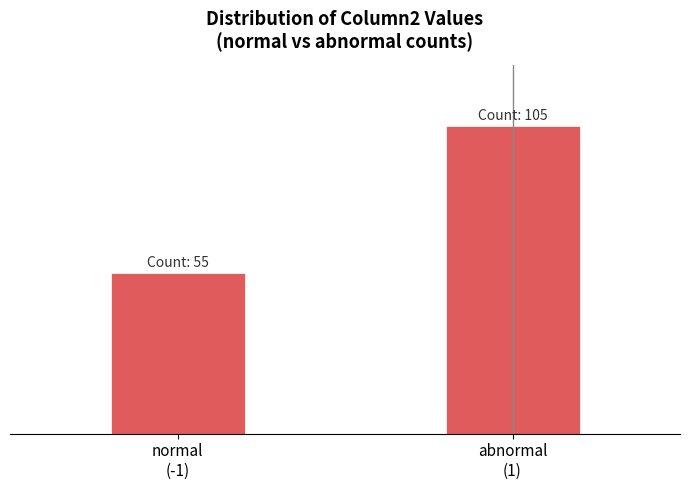

Are the bars horizontal?

No